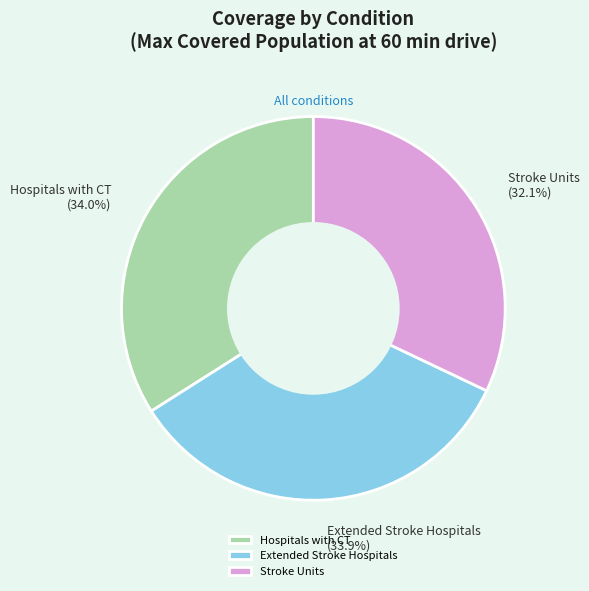

Is it true that Hospitals with CT is 25% of the pie?

False